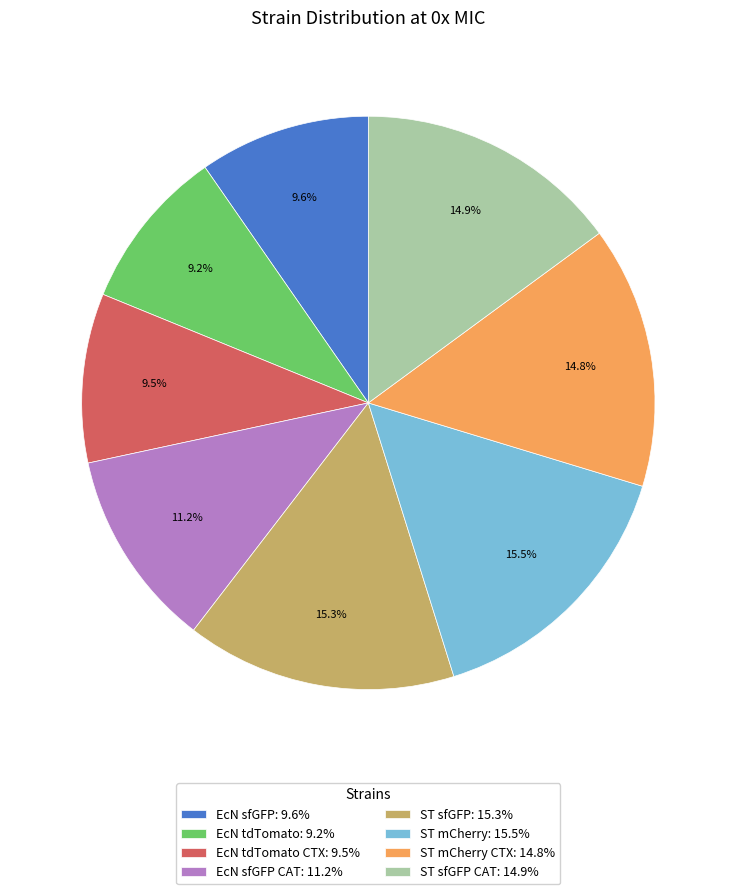

Which has a higher value, ST sfGFP CAT: 14.9% or EcN sfGFP: 9.6%?

ST sfGFP CAT: 14.9%